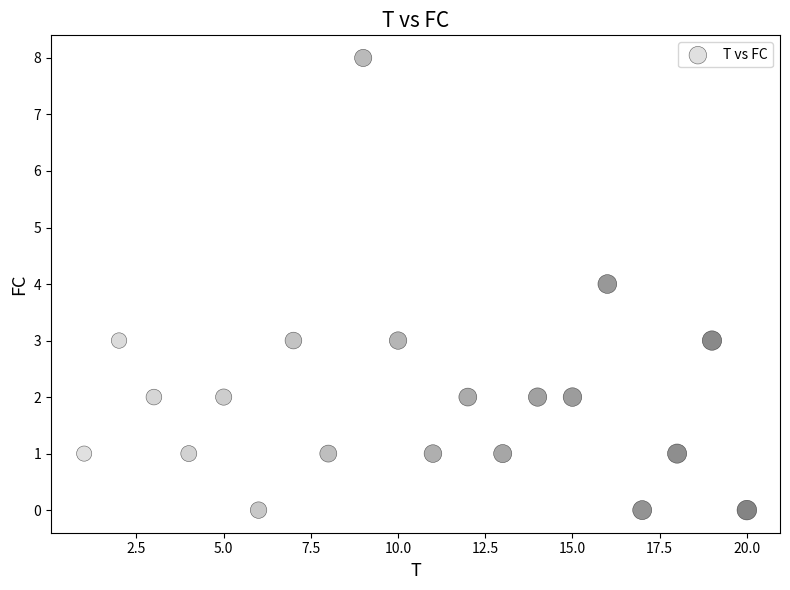

What is the range of X values (max minus min)?

19